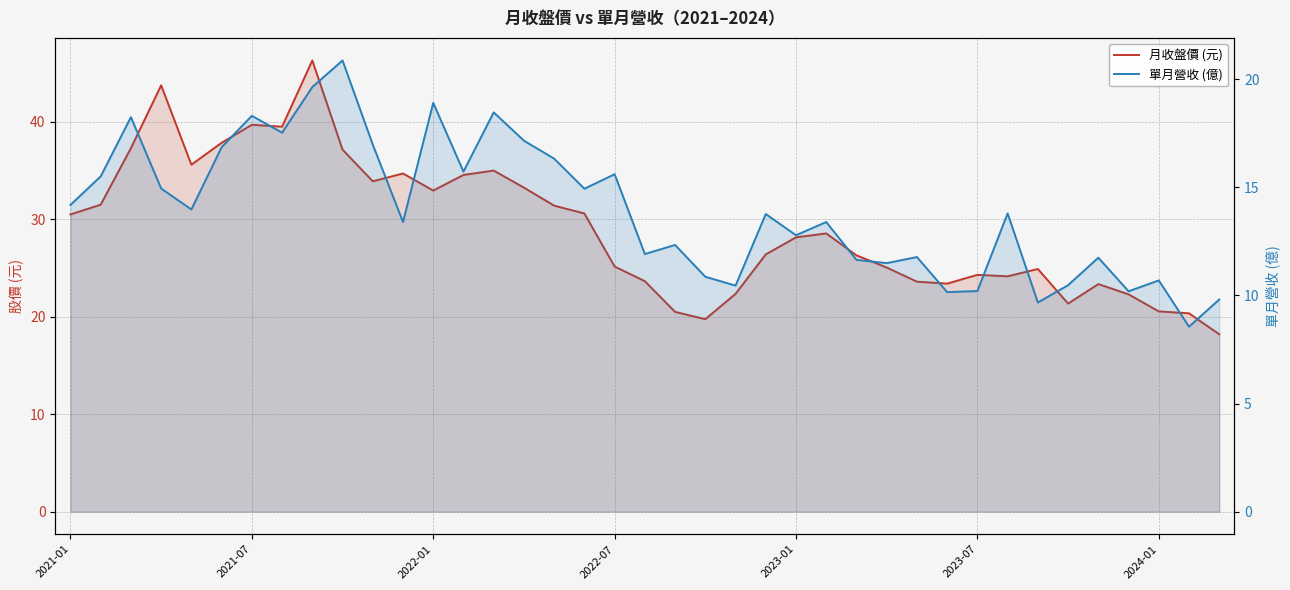

Which series has the widest spread of values?

月收盤價 (元)